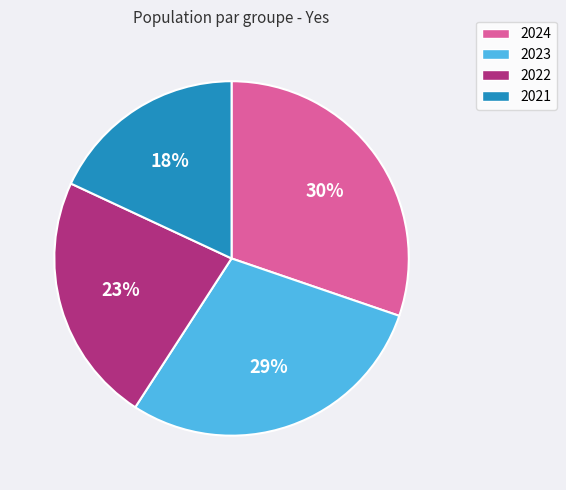

Rank the categories by value from highest to lowest.

2024, 2023, 2022, 2021